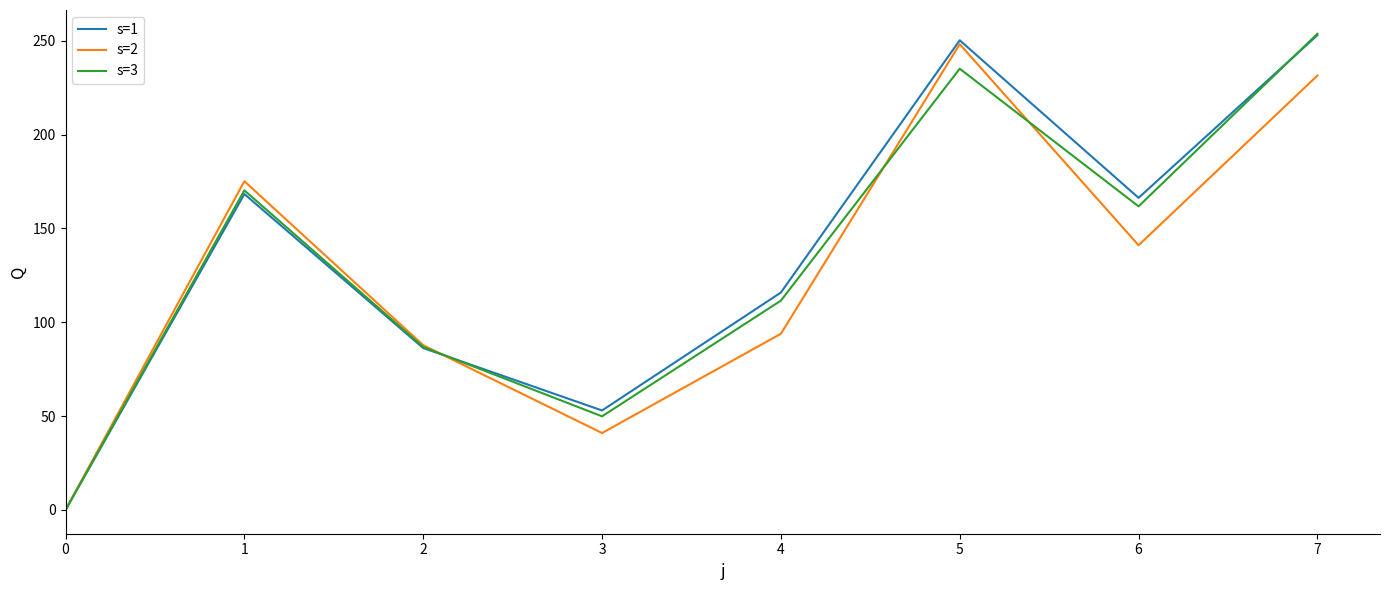

The s=2 series shows 81.1 at 5. True or false?

False